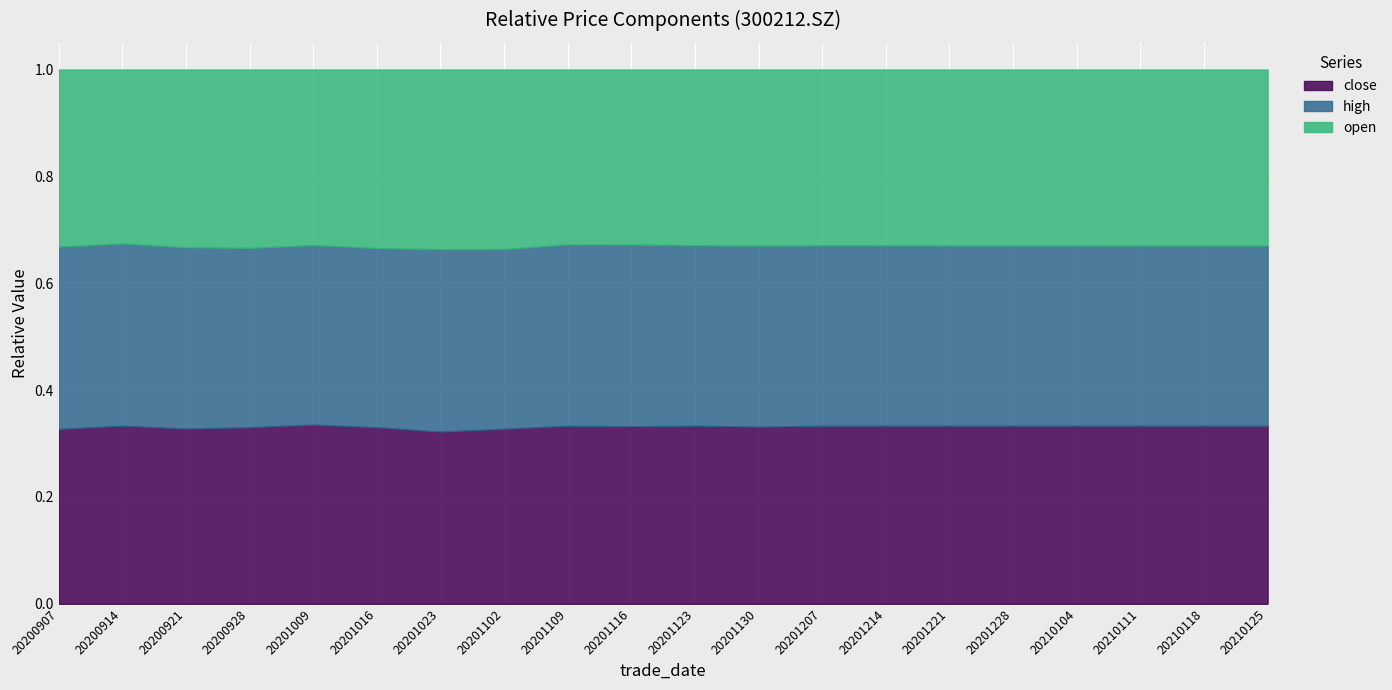

The close series shows 0.1 at 20201214. True or false?

False